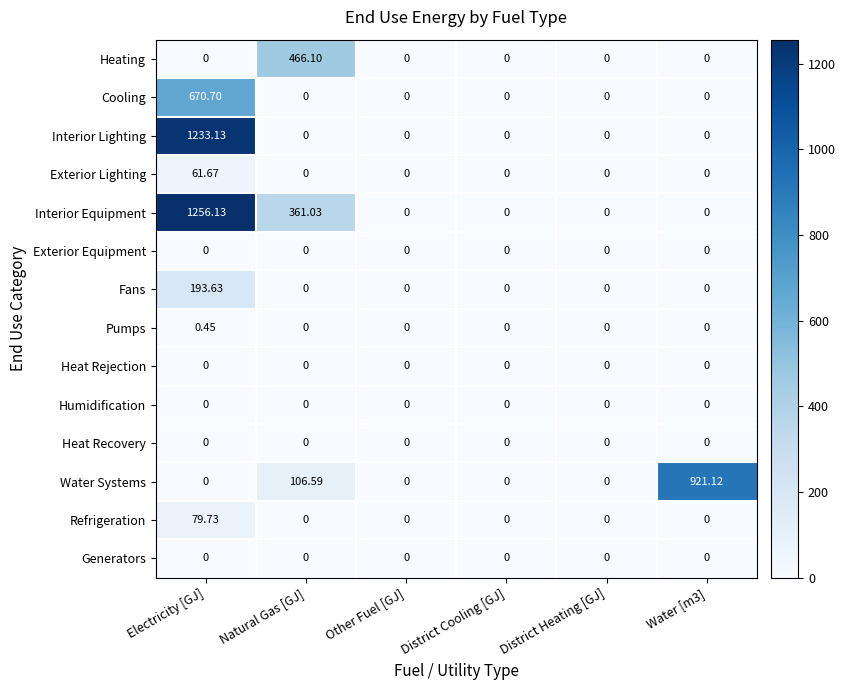

Which series has the largest total across all categories?

Interior Equipment